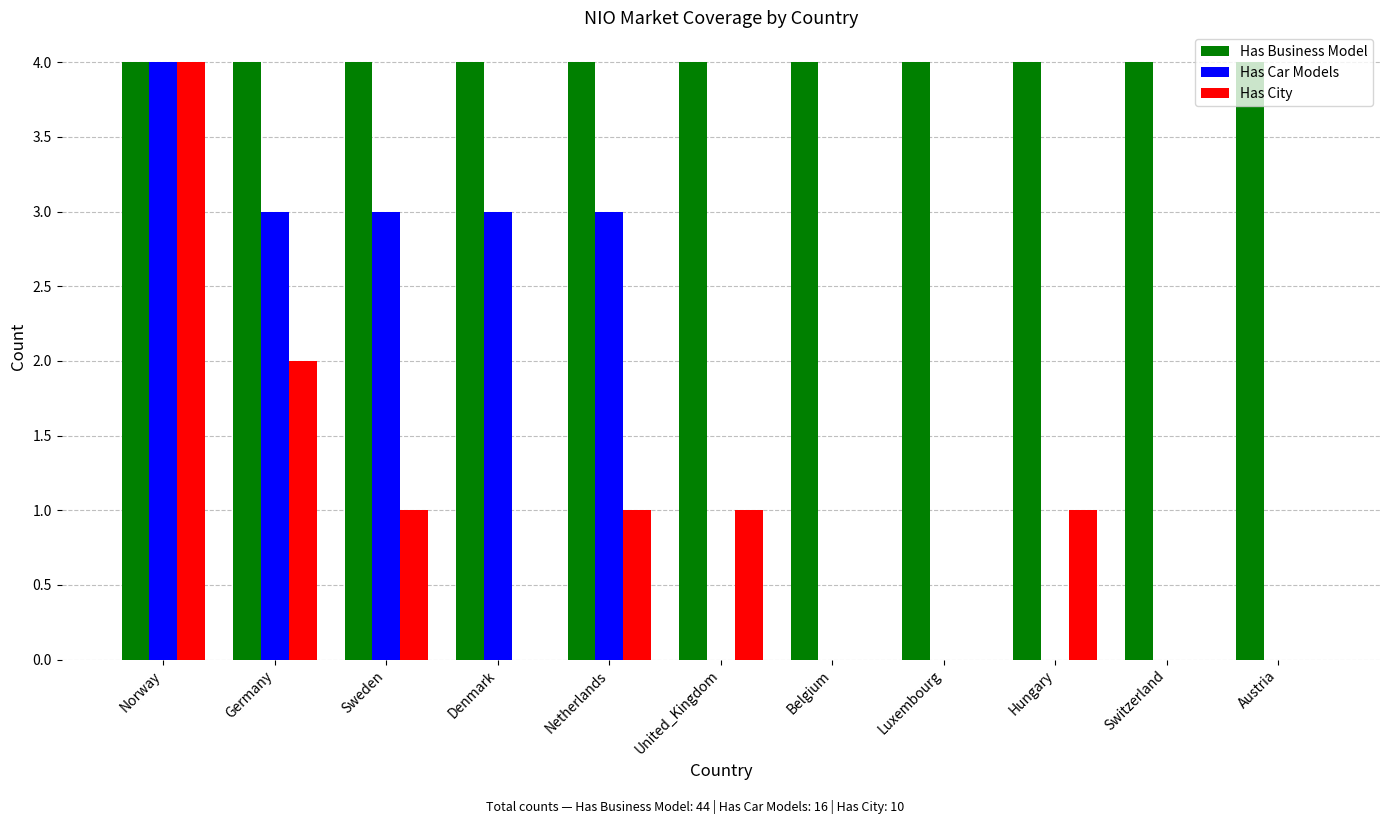

Reading left to right, list all the values displayed in this chart.

Has Business Model: Norway=4	Germany=4	Sweden=4	Denmark=4	Netherlands=4	United_Kingdom=4	Belgium=4	Luxembourg=4	Hungary=4	Switzerland=4	Austria=4
Has Car Models: Norway=4	Germany=3	Sweden=3	Denmark=3	Netherlands=3	United_Kingdom=0	Belgium=0	Luxembourg=0	Hungary=0	Switzerland=0	Austria=0
Has City: Norway=4	Germany=2	Sweden=1	Denmark=0	Netherlands=1	United_Kingdom=1	Belgium=0	Luxembourg=0	Hungary=1	Switzerland=0	Austria=0